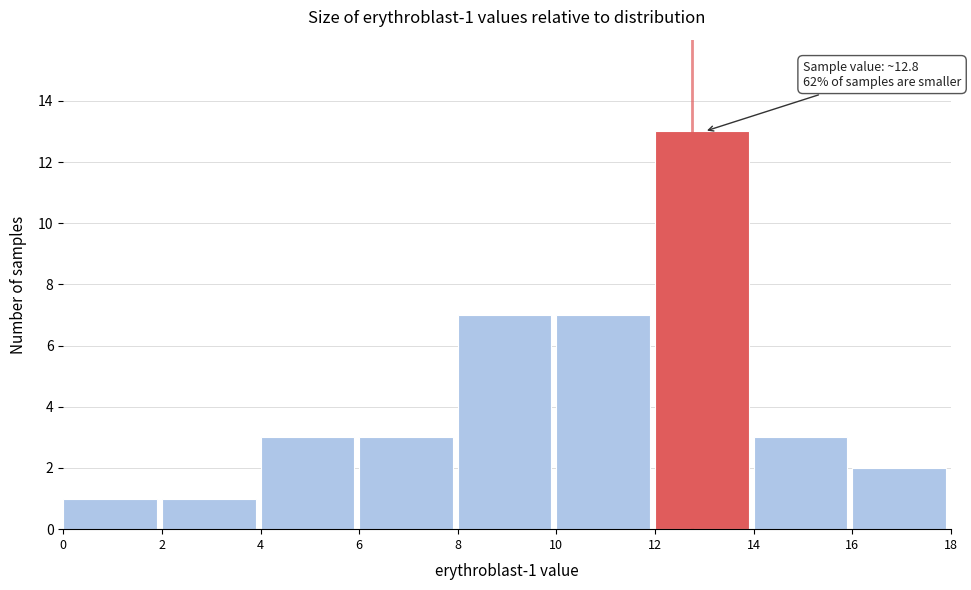

Over which range of the x-axis is the bar tallest?

12 to 14